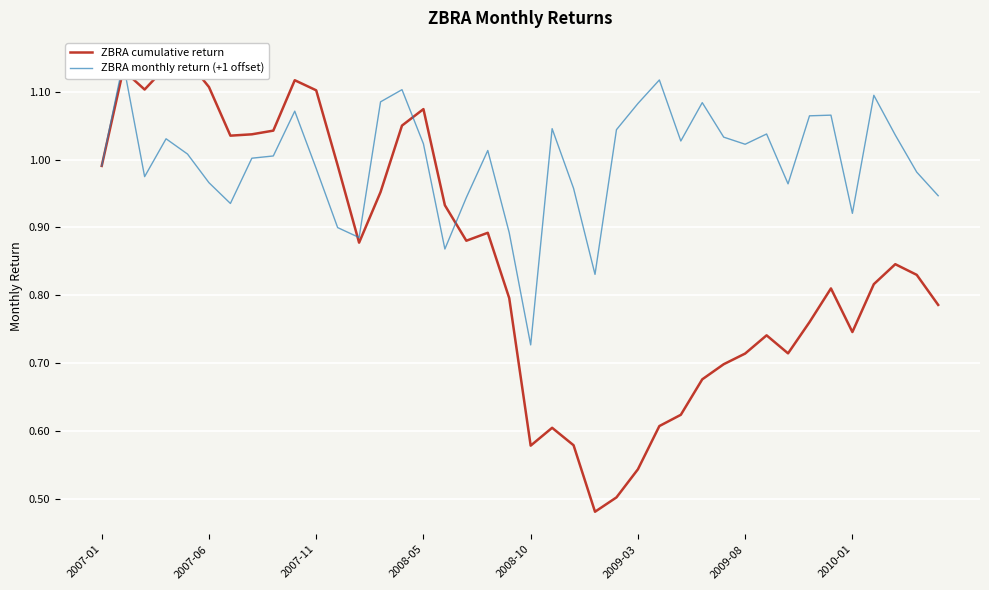

Reading right to left, transcribe all the data shown in this chart.

ZBRA cumulative return: 0.8	0.8	0.8	0.8	0.7	0.8	0.8	0.7	0.7	0.7	0.7	0.7	0.6	0.6	0.5	0.5	0.5	0.6	0.6	0.6	0.8	0.9	0.9	0.9	1.1	1.1	1.0	0.9	1.0	1.1	1.1	1.0	1.0	1.0	1.1	1.1	1.1	1.1	1.1	1.0
ZBRA monthly return (+1 offset): 0.9	1.0	1.0	1.1	0.9	1.1	1.1	1.0	1.0	1.0	1.0	1.1	1.0	1.1	1.1	1.0	0.8	1.0	1.0	0.7	0.9	1.0	0.9	0.9	1.0	1.1	1.1	0.9	0.9	1.0	1.1	1.0	1.0	0.9	1.0	1.0	1.0	1.0	1.1	1.0